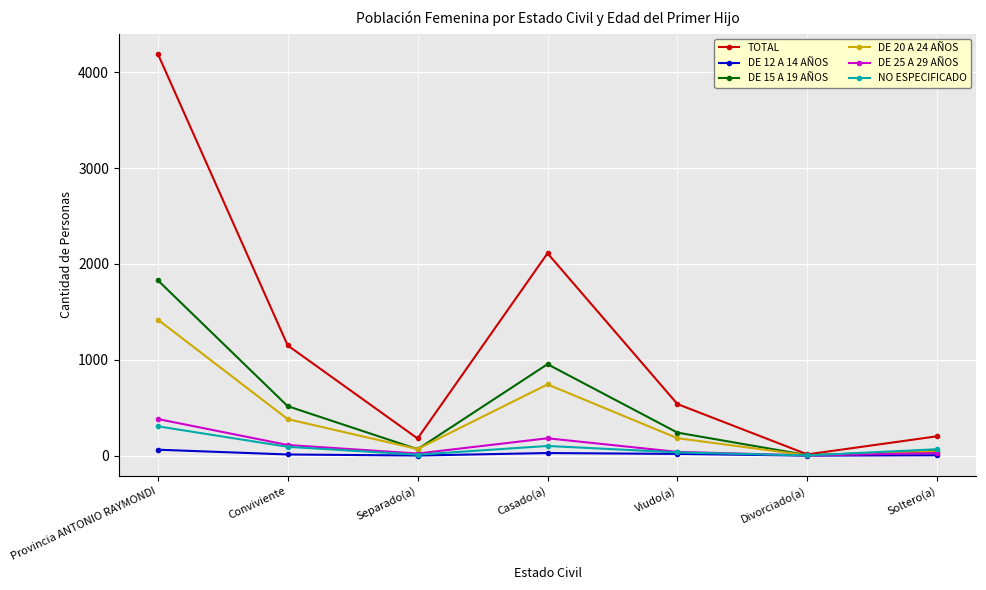

Which series changed the most between Provincia ANTONIO RAYMONDI and Separado(a)?

TOTAL